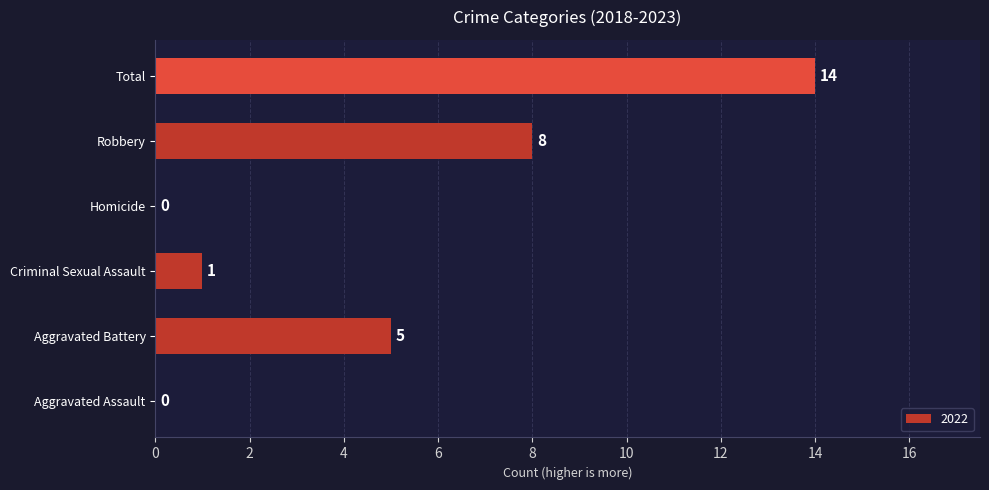

What is the sum of all values?

28